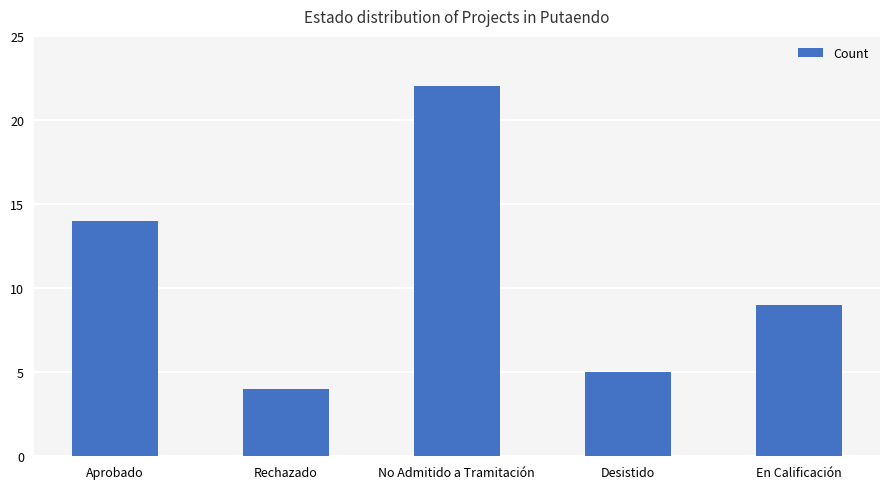

Is it true that the value at No Admitido a Tramitación is 9?

False